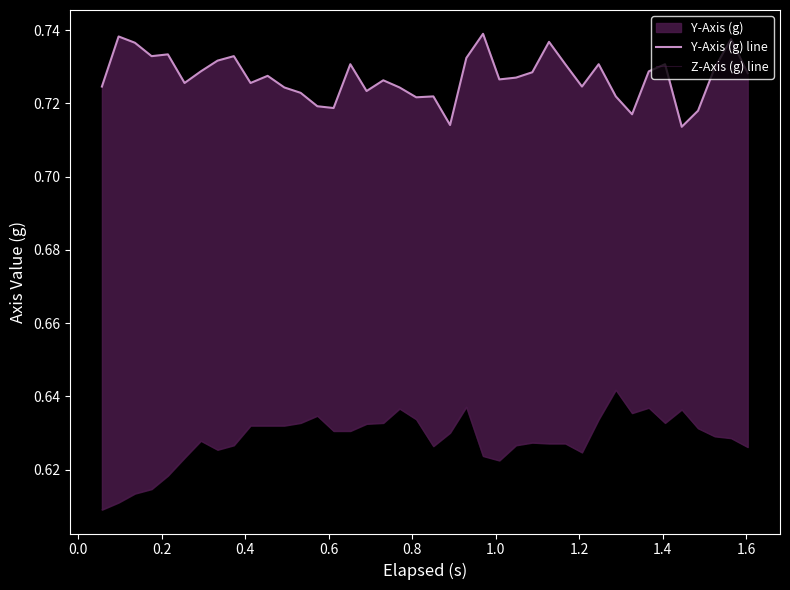

Is the value of Z-Axis (g) line at 20 greater than the value of Y-Axis (g) line at 22?

No